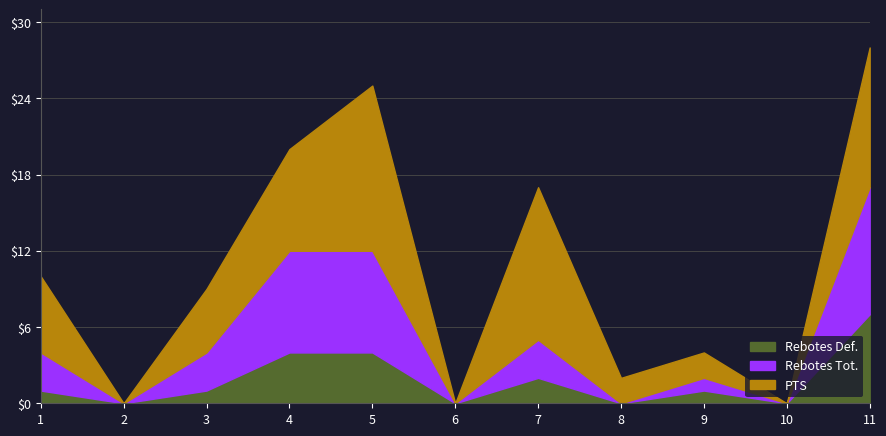

At which category is the sum across all series the highest?

11